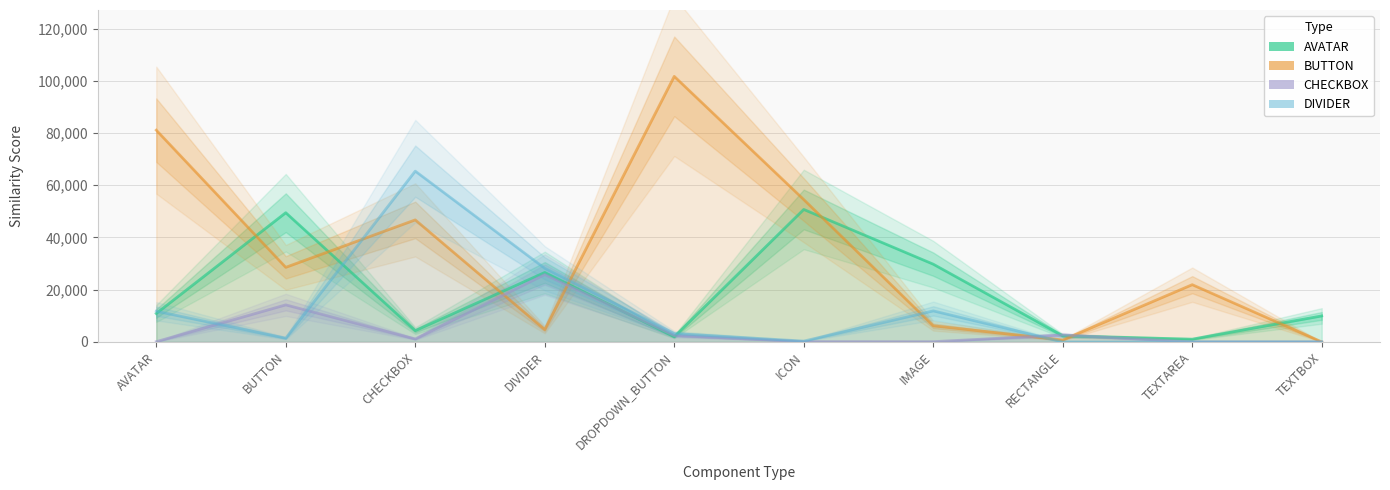

Which category has the lowest value across all series?

TEXTBOX